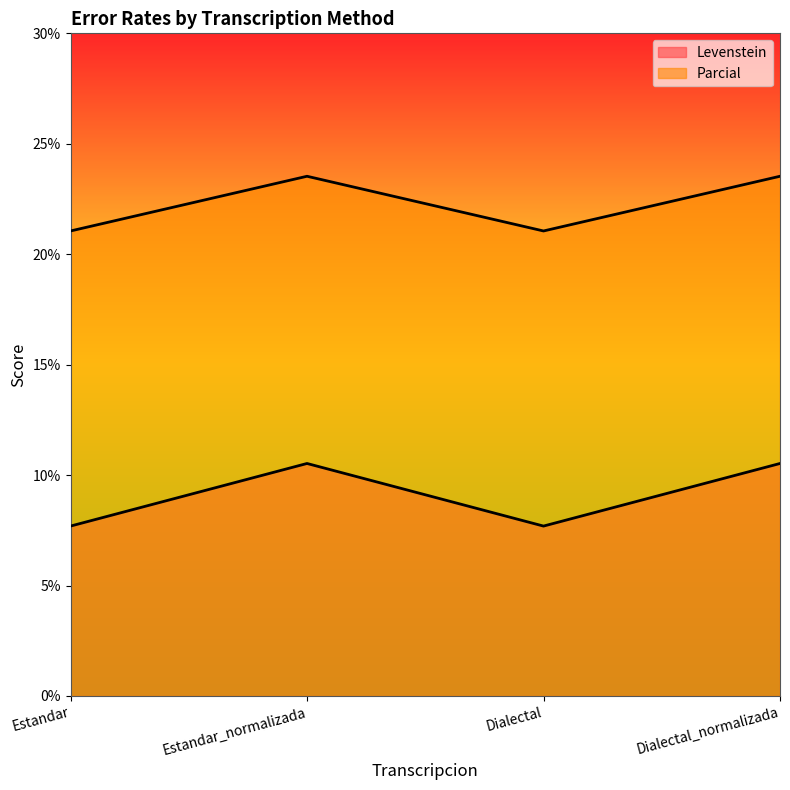

Is the value of Levenstein at Dialectal greater than the value of Parcial at Dialectal?

No